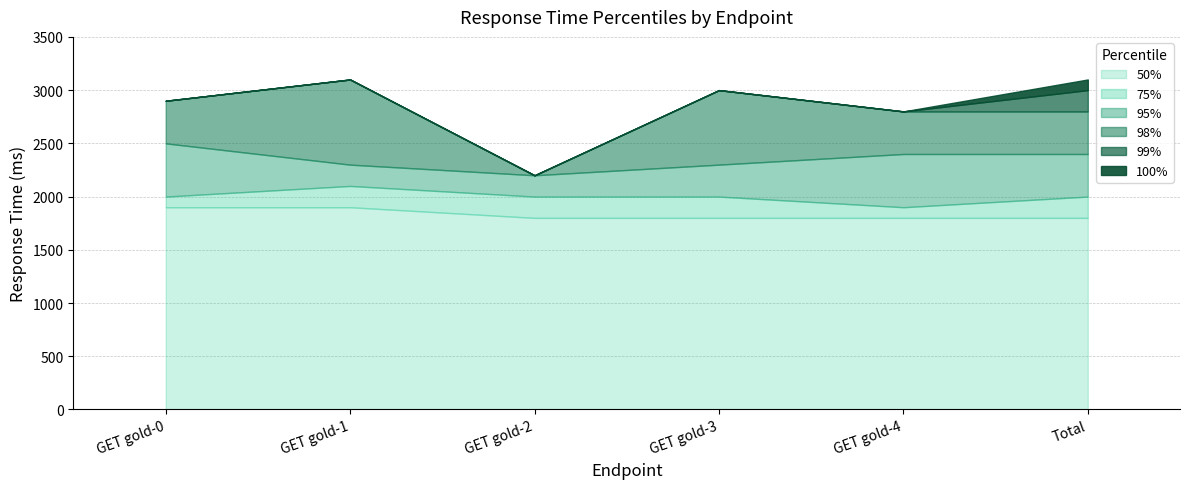

What are all the series names shown in the legend?

50%, 75%, 95%, 98%, 99%, 100%